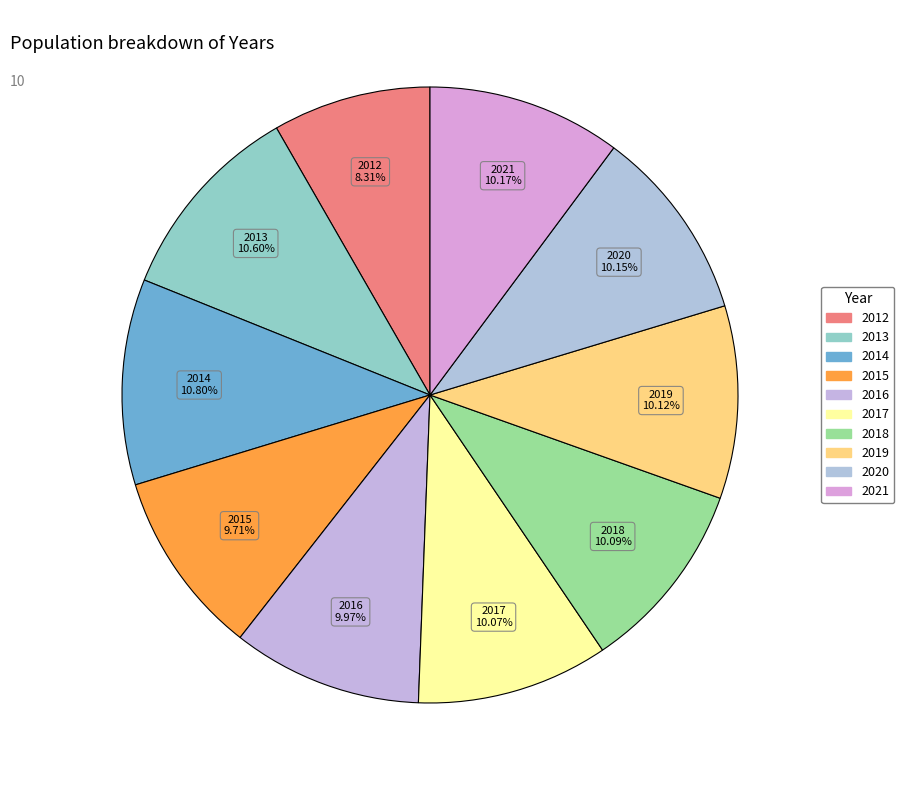

Does 2013 account for over 50% of the chart?

No